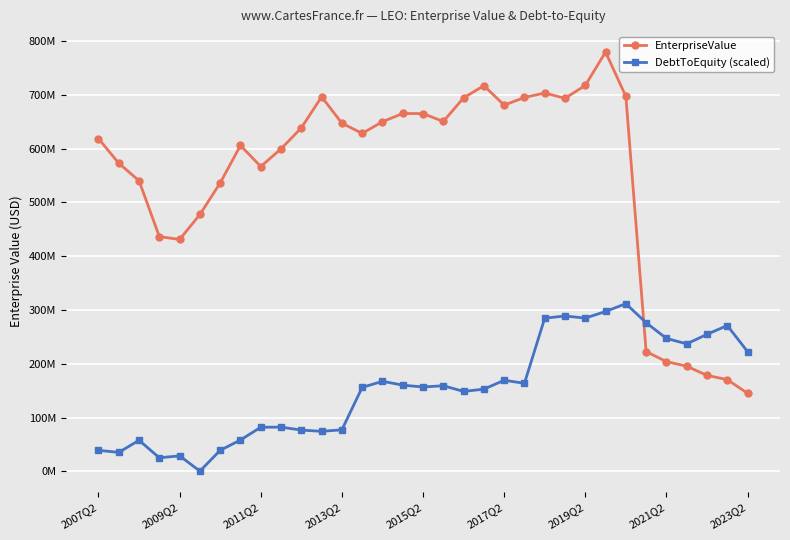

Reading right to left, extract all data points from this chart.

EnterpriseValue: 145299095.0	170608169.0	178607703.0	195511168.0	204189387.0	222660481.0	696949702.0	779292086.4	717345313.6	693338246.8	703251261.8	694948718.9	680714000.0	716841500.0	694194500.0	650333000.0	664921500.0	665182420.0	649885000.0	628137000.0	647138500.0	696200000.0	638388800.0	599460000.0	566548000.0	605802880.0	536110000.0	477490700.0	431112800.0	436375600.0	540127200.0	572711800.0	618422800.0
DebtToEquity (scaled): 222737572.3	271193711.7	254712646.8	237088644.2	247202322.4	276378054.3	311716834.6	297236299.6	284927241.3	288884382.1	284783019.9	163770550.1	169462369.8	152891894.5	148730569.7	159298594.0	156940351.3	160364402.6	167503001.1	156167684.8	77356773.7	74577703.1	76853438.4	82400608.3	82140831.5	58437724.4	39251096.5	648355.7	28986650.8	25417453.3	57920175.9	35423068.3	39229591.9